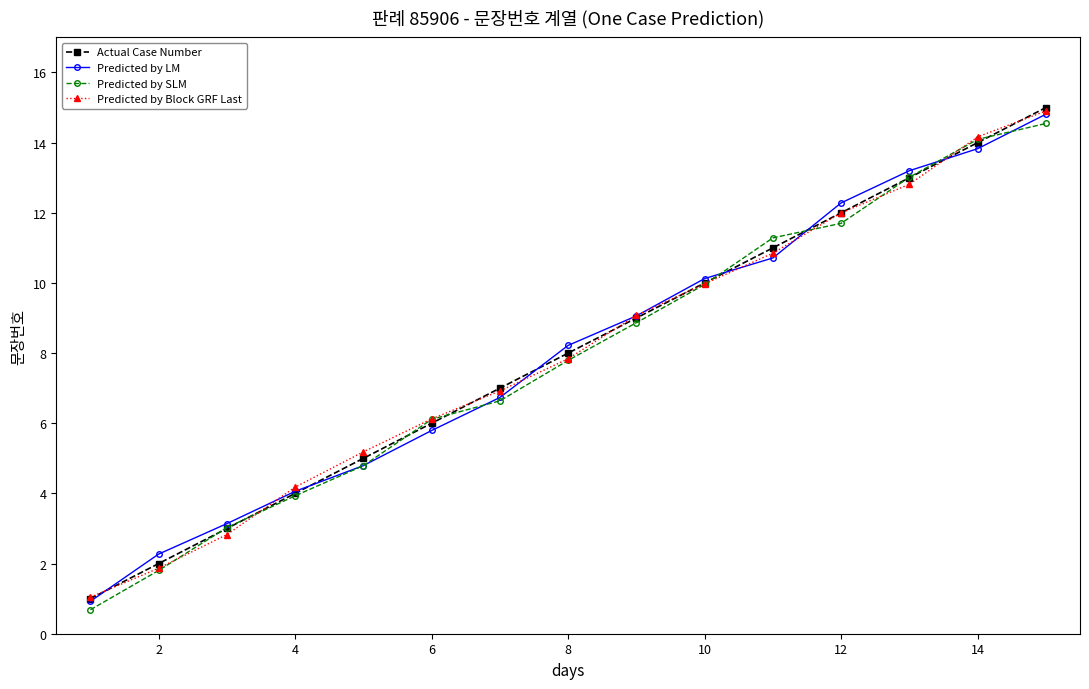

True or false: Predicted by LM has more than 0 interior local peaks.

False